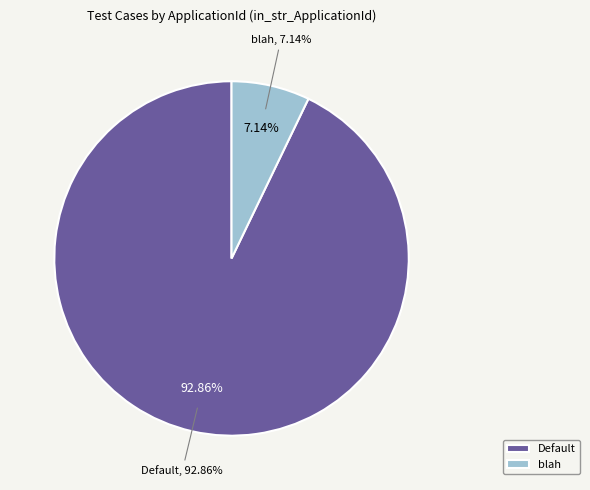

To the nearest percent, what is the combined percentage of blah and Default?

100%